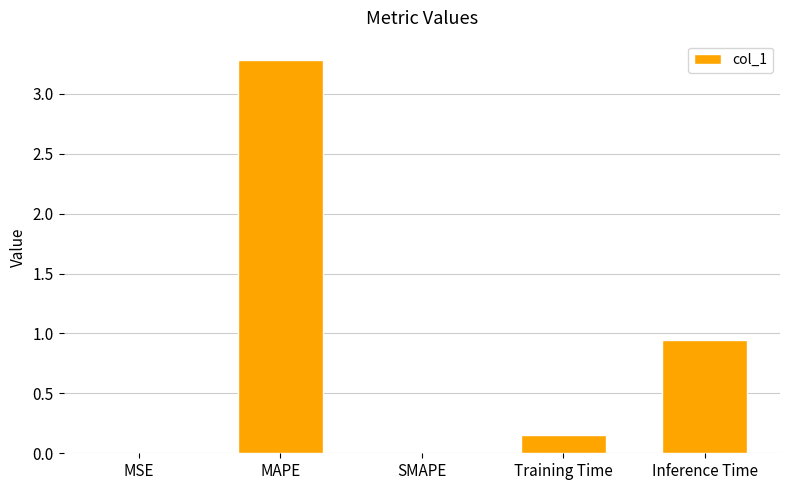

What is the sum of all values?

4.4